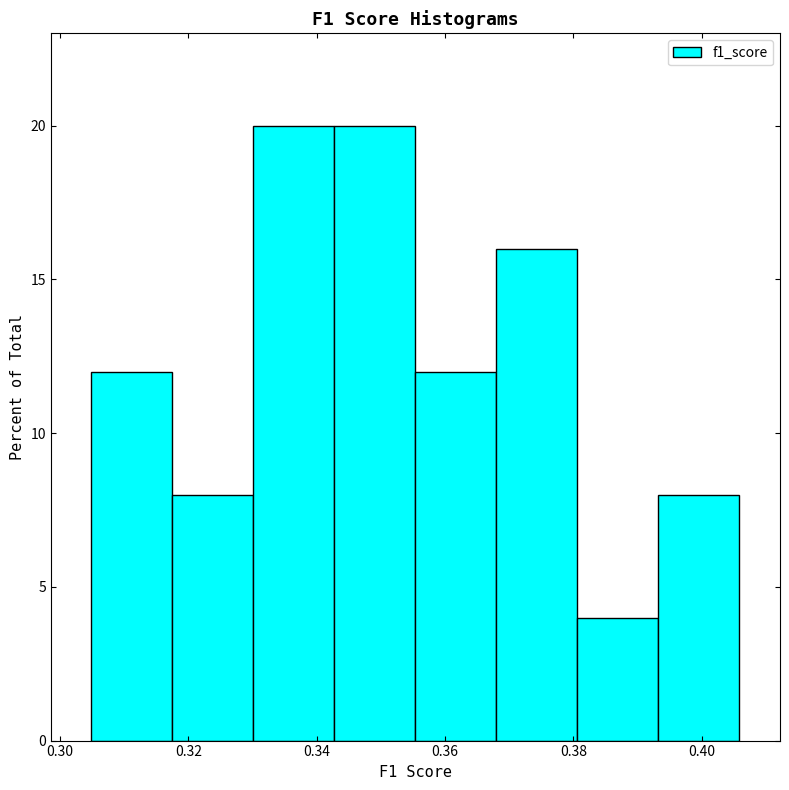

Reading left to right, transcribe this chart: for each bar, give the range it covers on the x-axis and its height. Neither the bar edges nor the heights are printed on the chart, so give them approximately, as read against the axes.

0.304 to 0.318: 12
0.318 to 0.330: 8
0.330 to 0.342: 20
0.342 to 0.356: 20
0.356 to 0.368: 12
0.368 to 0.380: 16
0.380 to 0.394: 4
0.394 to 0.406: 8